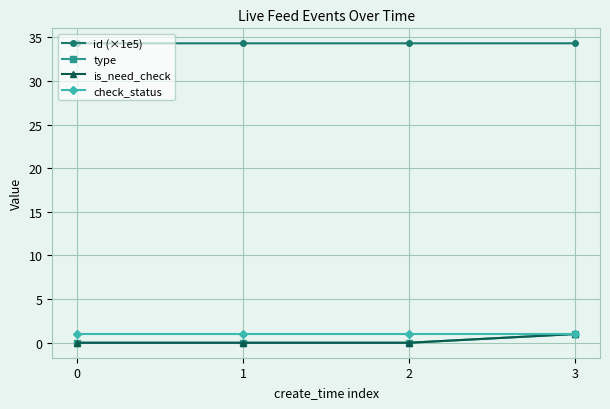

Read the id (×1e5) value at 1.

34.3